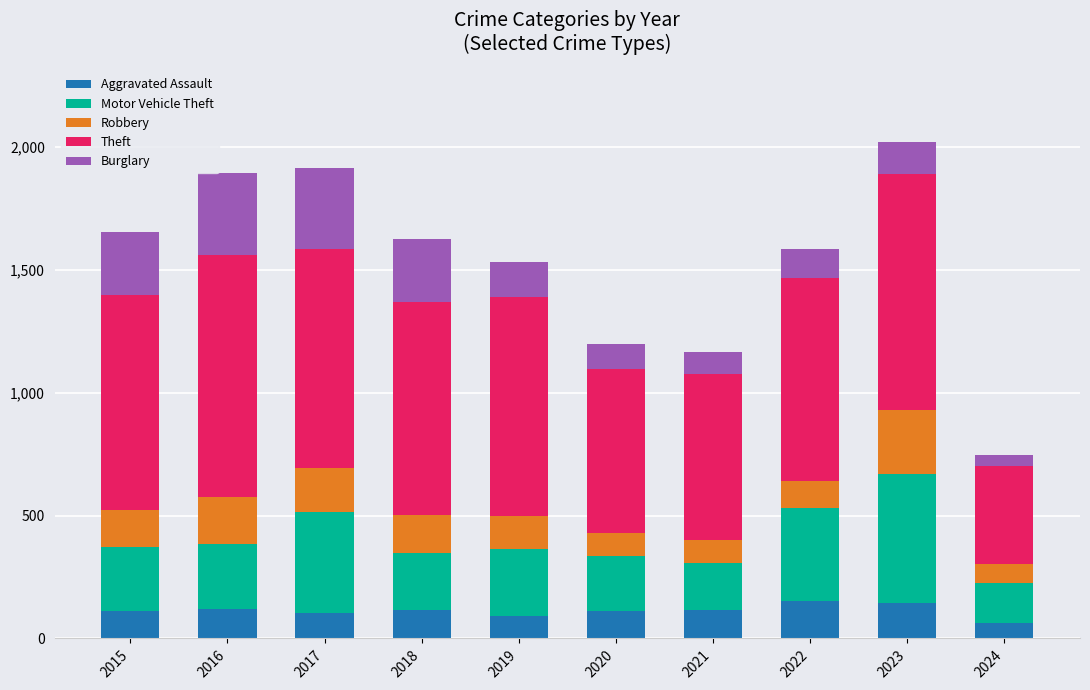

Are the bars horizontal?

No